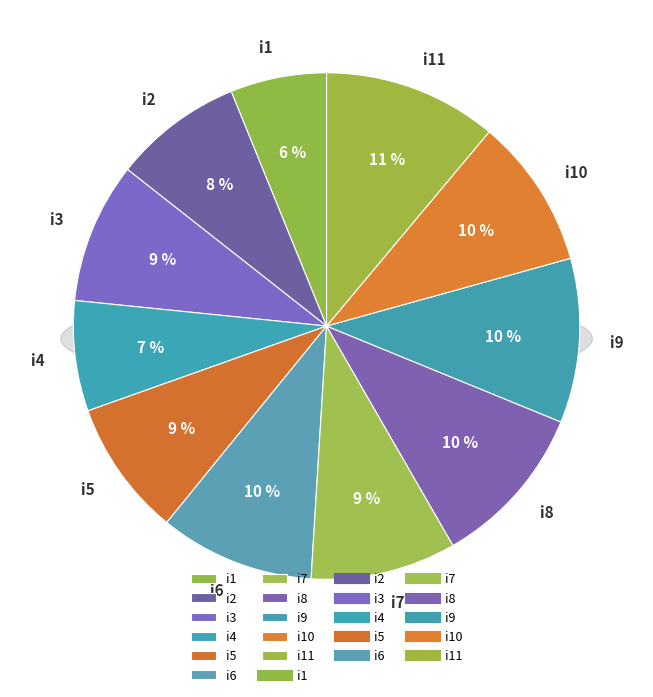

Count the number of slices in the pie.

11